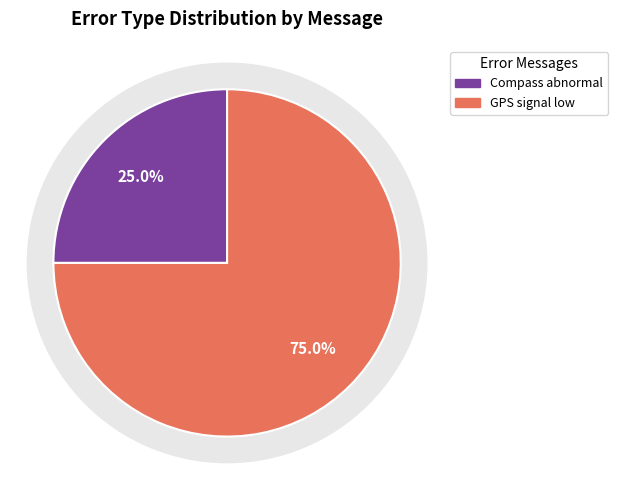

How many slices are in this pie chart?

2